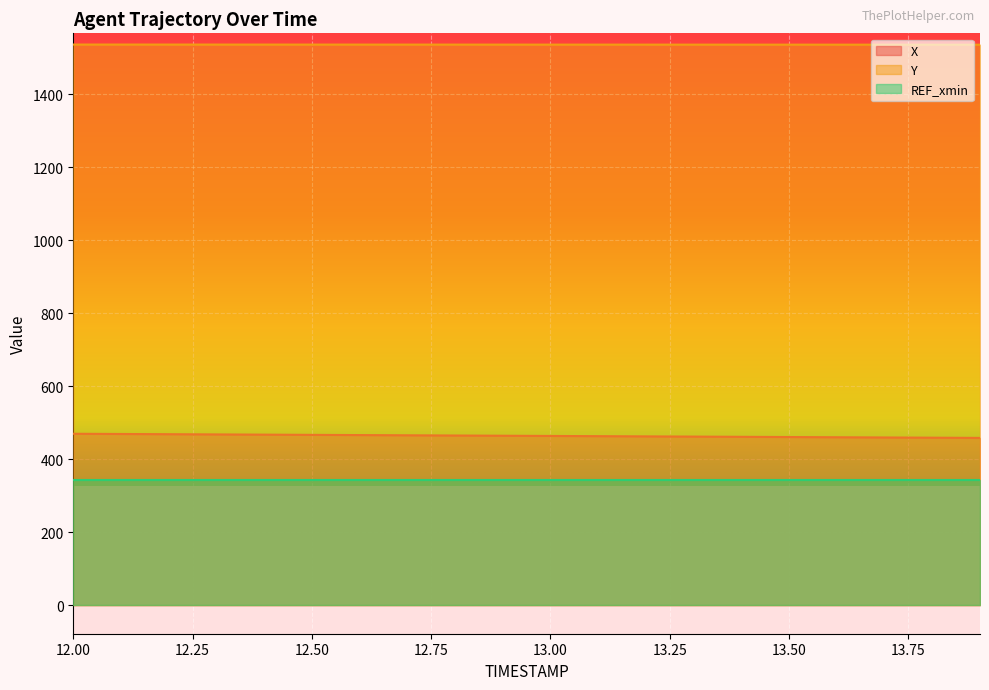

Which category has the lowest value in the Y series?

13.9